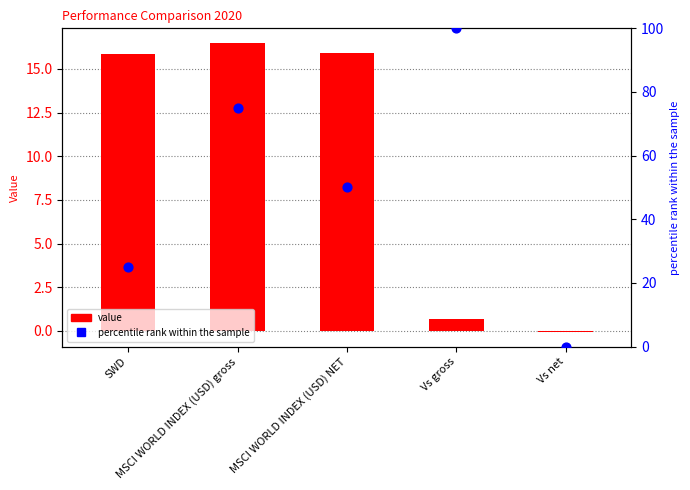

Which series reaches the minimum Y coordinate?

2020 value